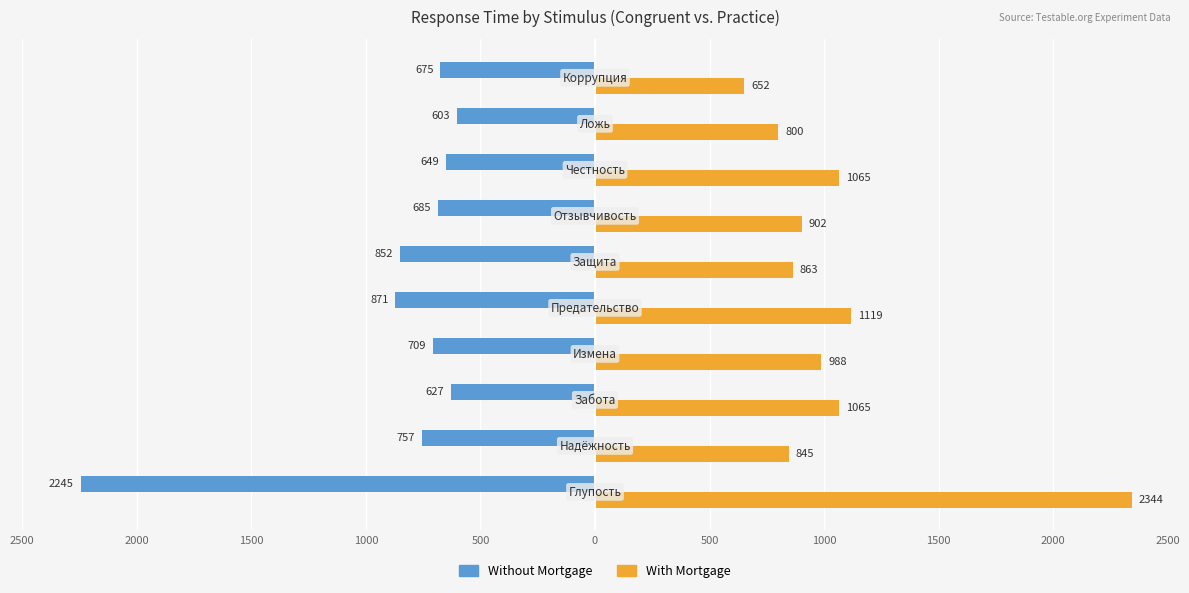

List the series in order of their peak value, lowest first.

Without Mortgage, With Mortgage